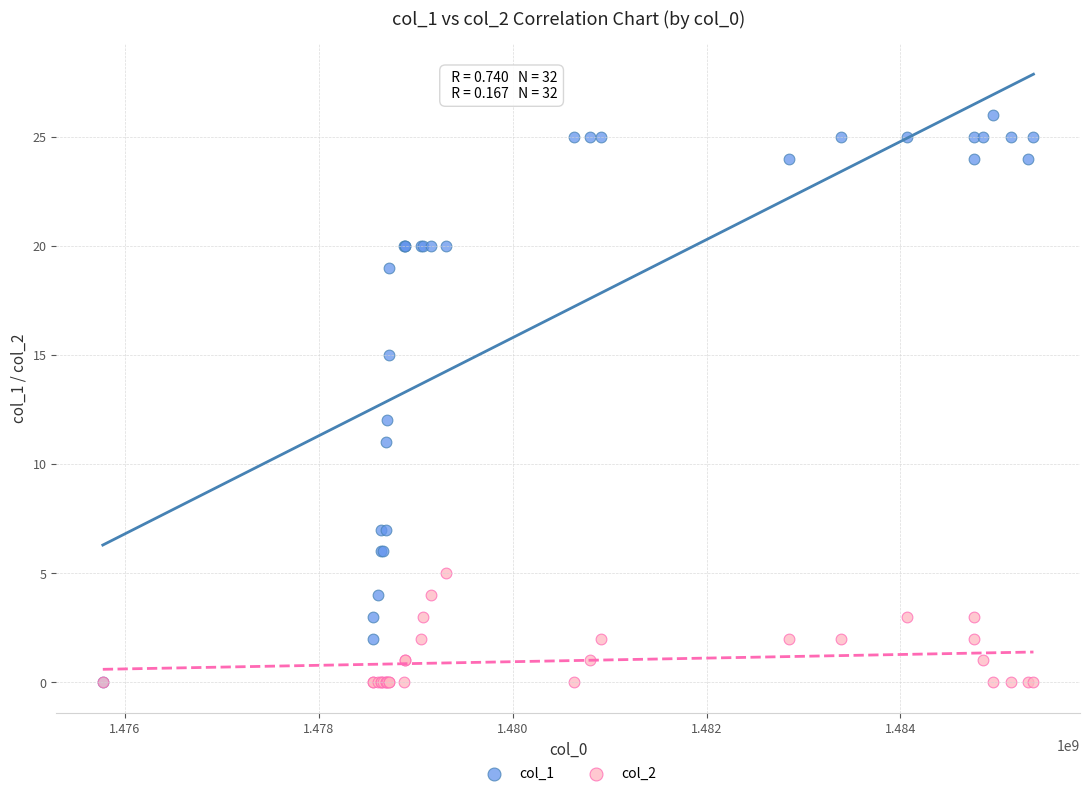

Across all series, what Y value is closest to 13?

12